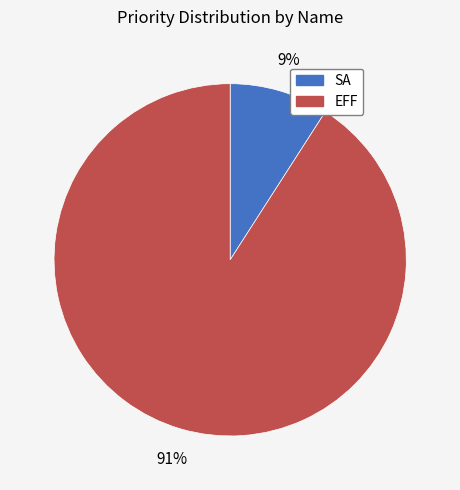

How many segments does this pie chart have?

2